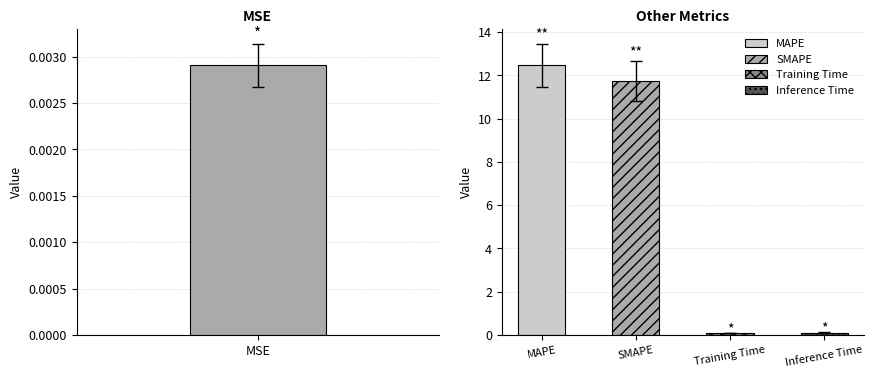

What is the difference between the maximum and minimum values?

12.5